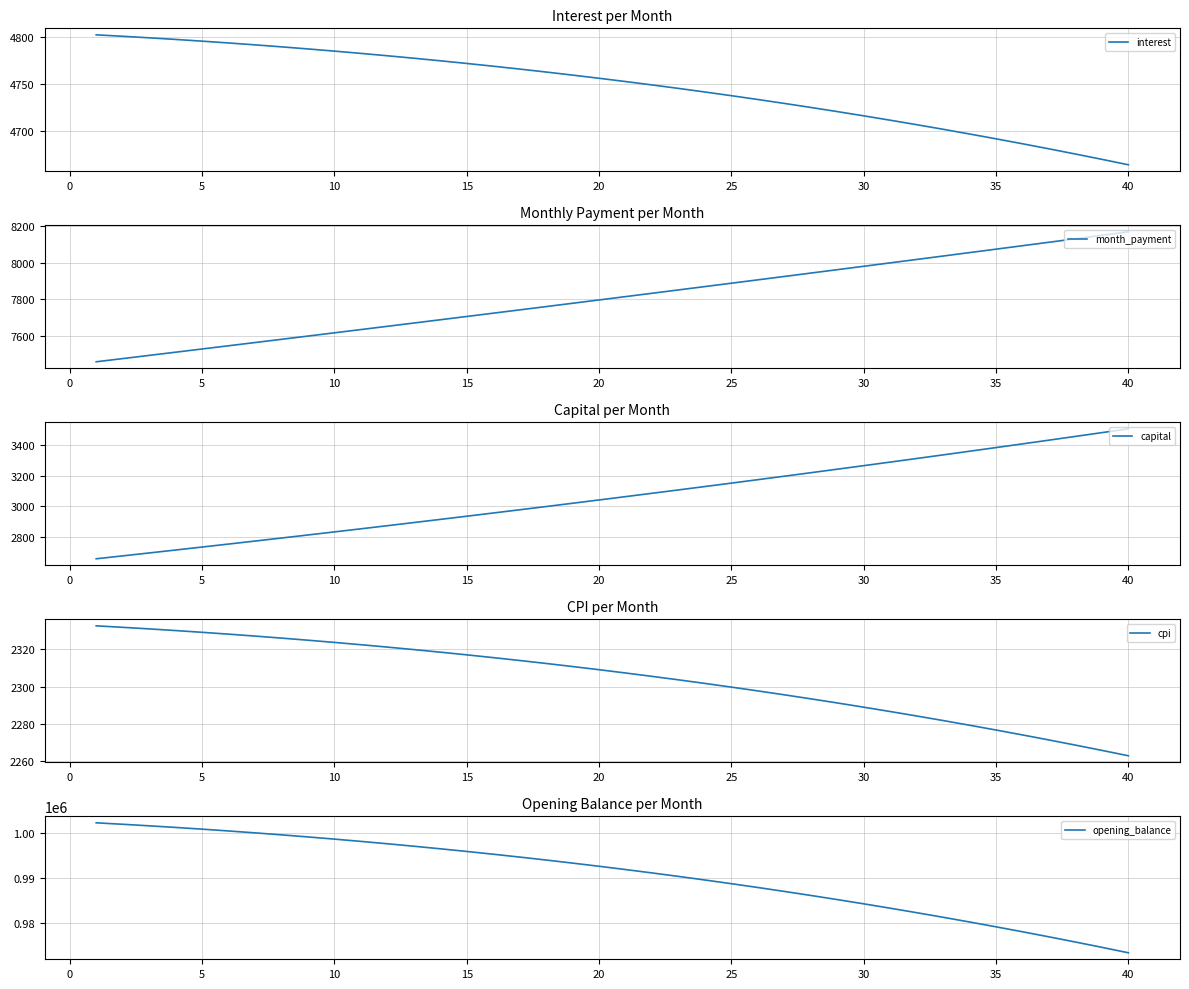

What is the highest value of the capital series?

3505.1